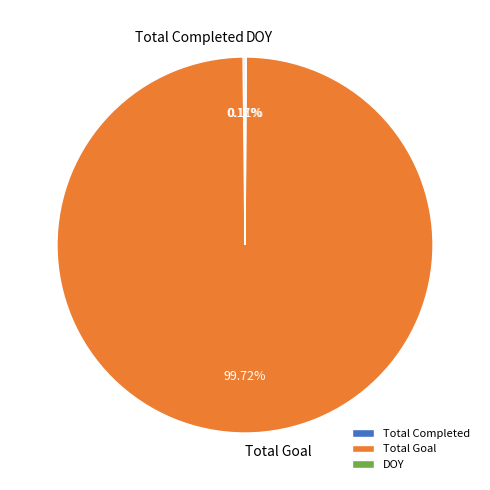

Is there any slice that represents more than half of the pie?

Yes